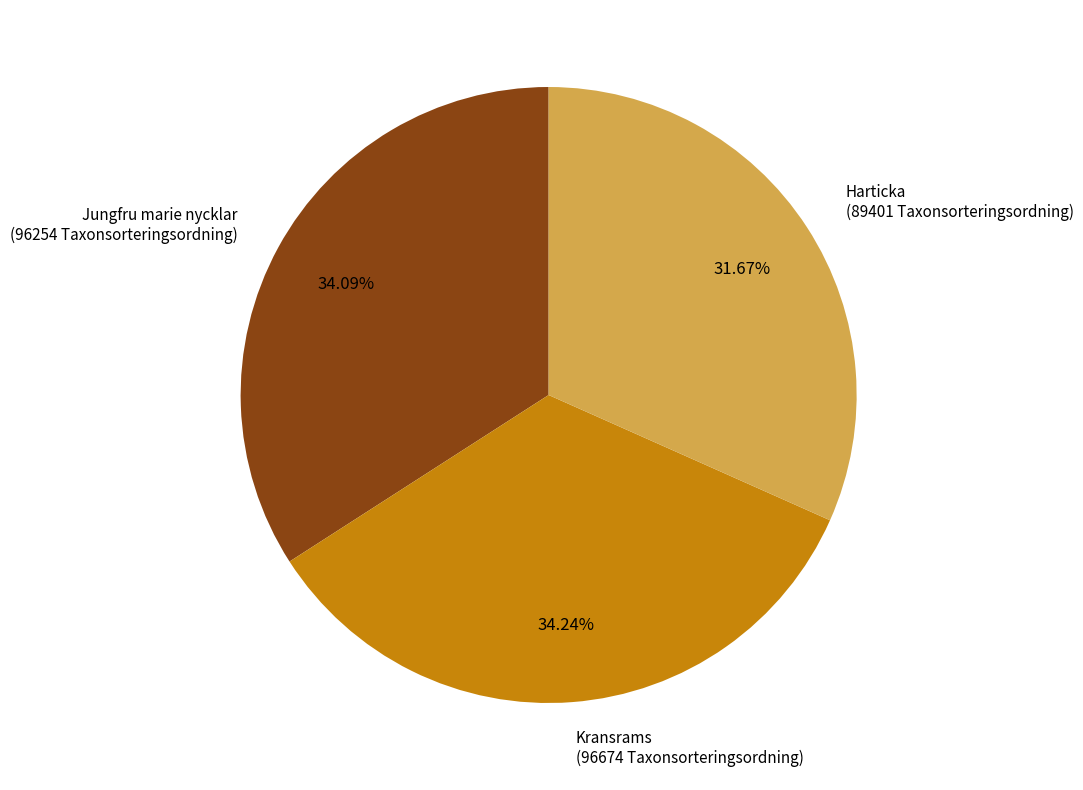

Is the sum of Jungfru marie nycklar and Kransrams greater than half?

Yes